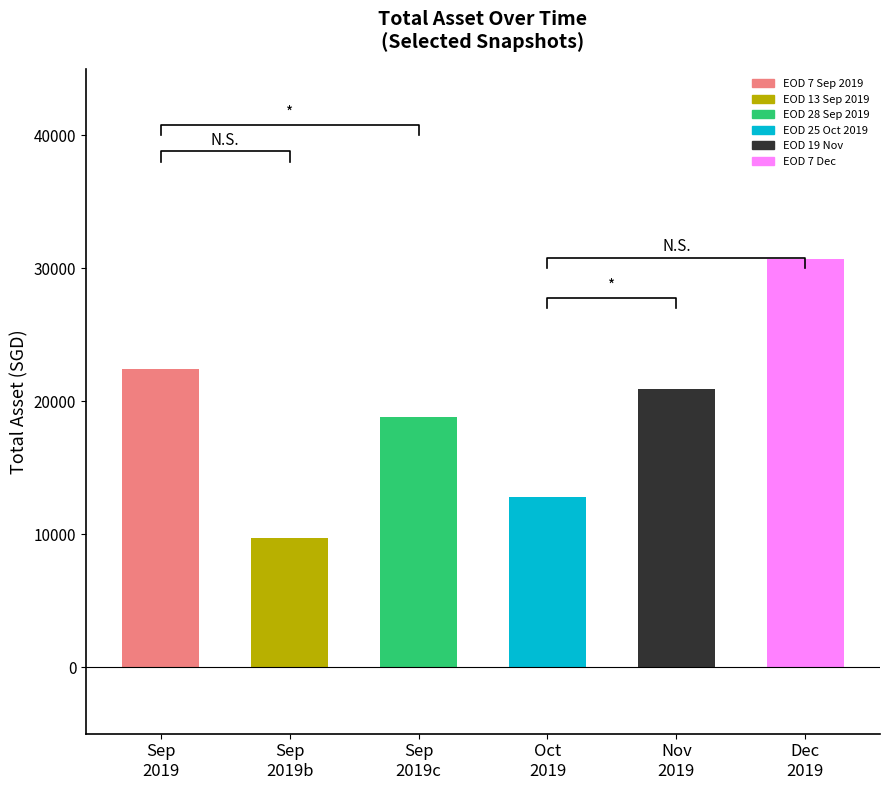

Read the value at EOD 28 Sep 2019.

18839.0